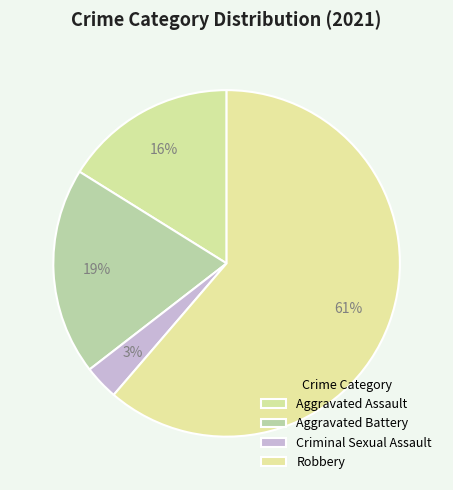

To the nearest percent, what is the difference between the largest and smallest slice percentages?

58%